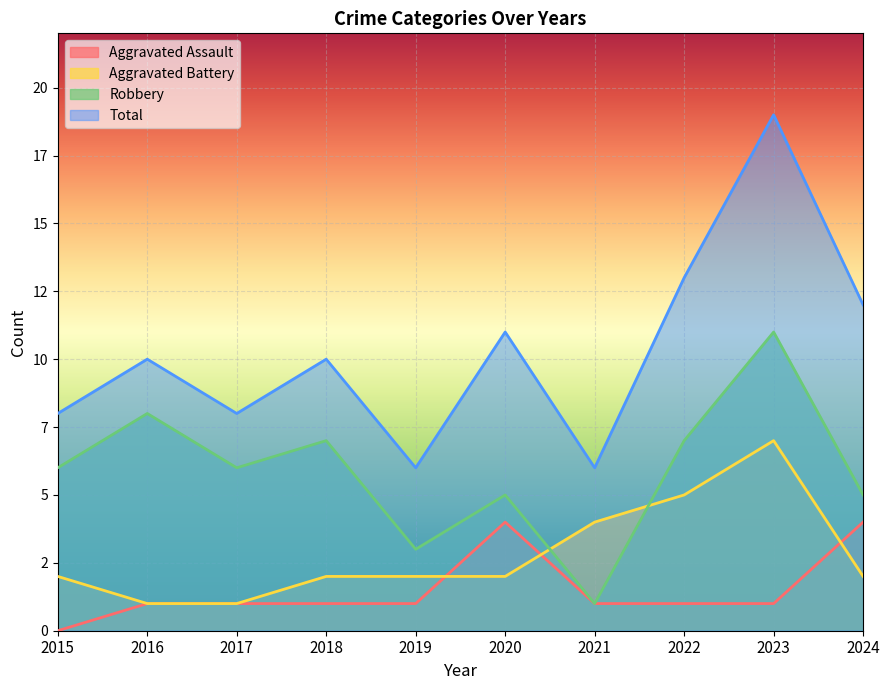

What is the value of the Total point at the 7th from the left?

6